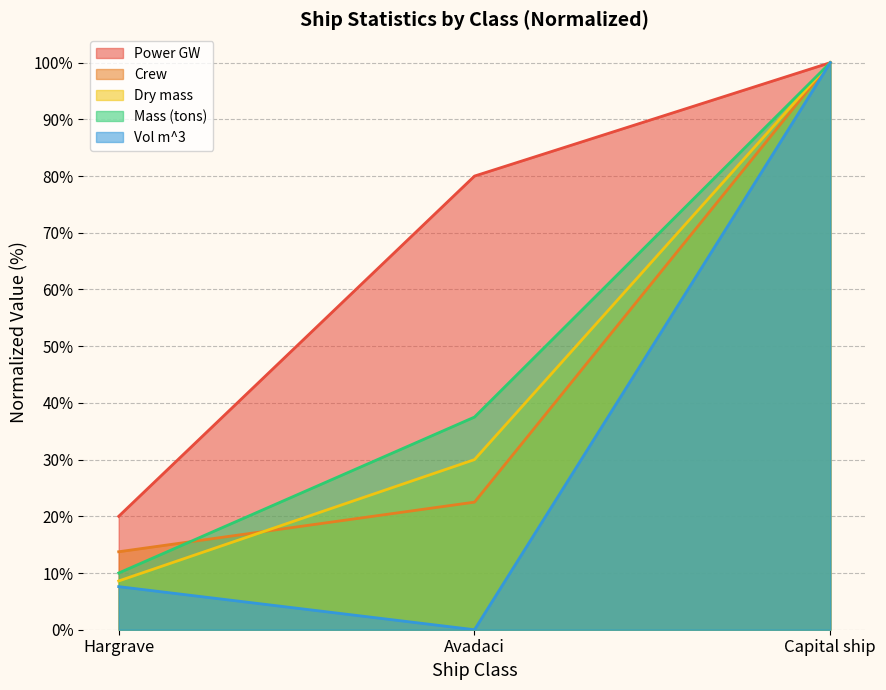

What is the spread (max minus min) of values at Hargrave?

12.4